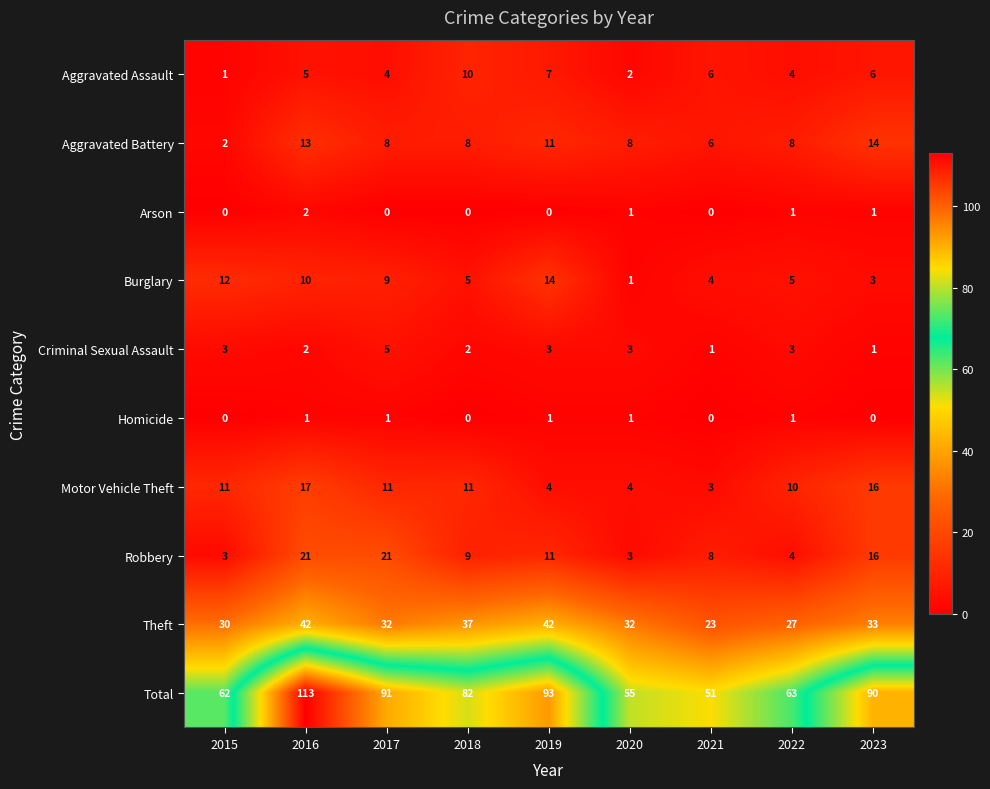

What is the total value across all series at 2023?

180